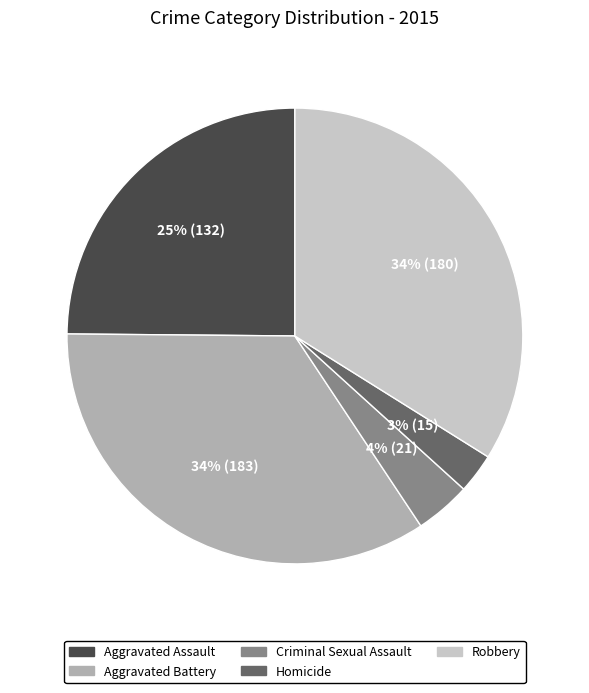

To the nearest percent, what is the average slice percentage?

20%